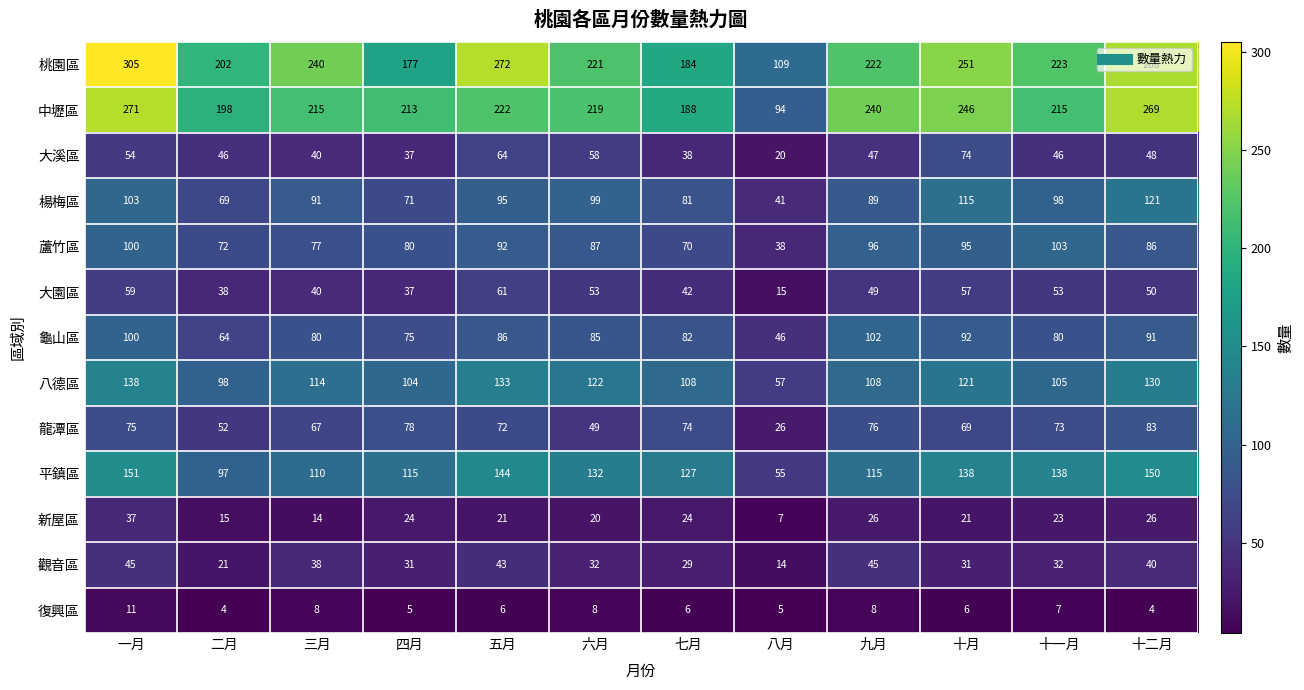

What is the difference between the highest and lowest values at 八月?

104